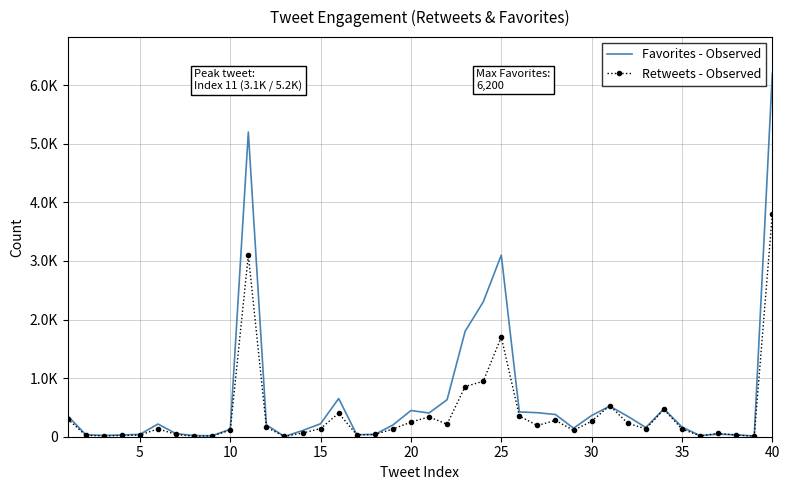

Reading left to right, list all the values displayed in this chart.

Favorites - Observed: 357	35	22	30	40	217	52	20	17	128	5200	202	4	105	222	652	35	38	200	447	405	631	1800	2300	3100	423	410	379	145	362	522	348	157	475	166	19	44	33	12	6200
Retweets - Observed: 304	23	15	21	28	134	39	8	12	113	3100	160	5	63	140	402	33	39	131	250	338	214	857	946	1700	352	192	278	109	264	531	230	134	468	131	15	57	27	11	3800